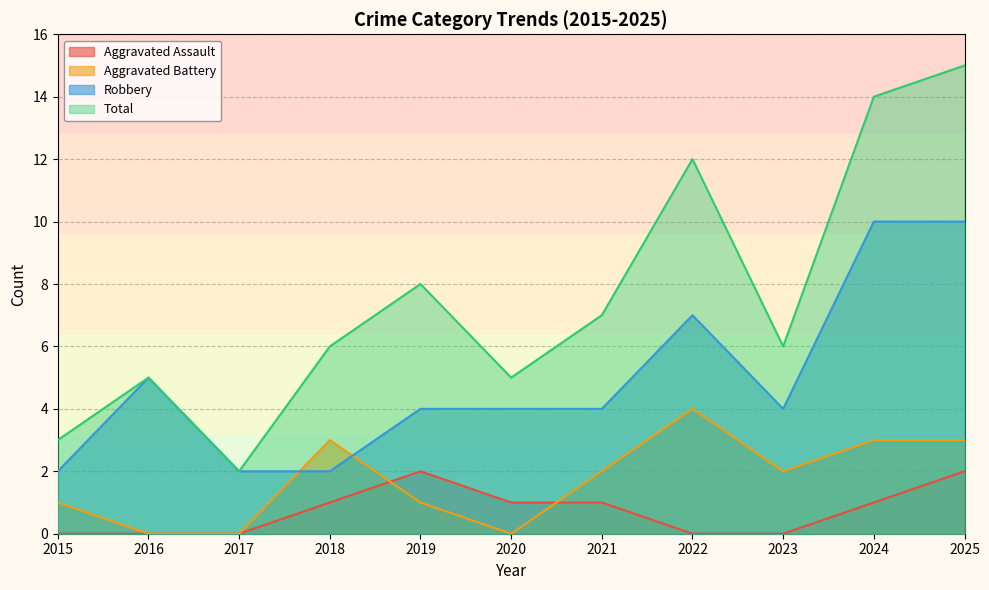

True or false: Robbery and Aggravated Assault cross at least once.

False